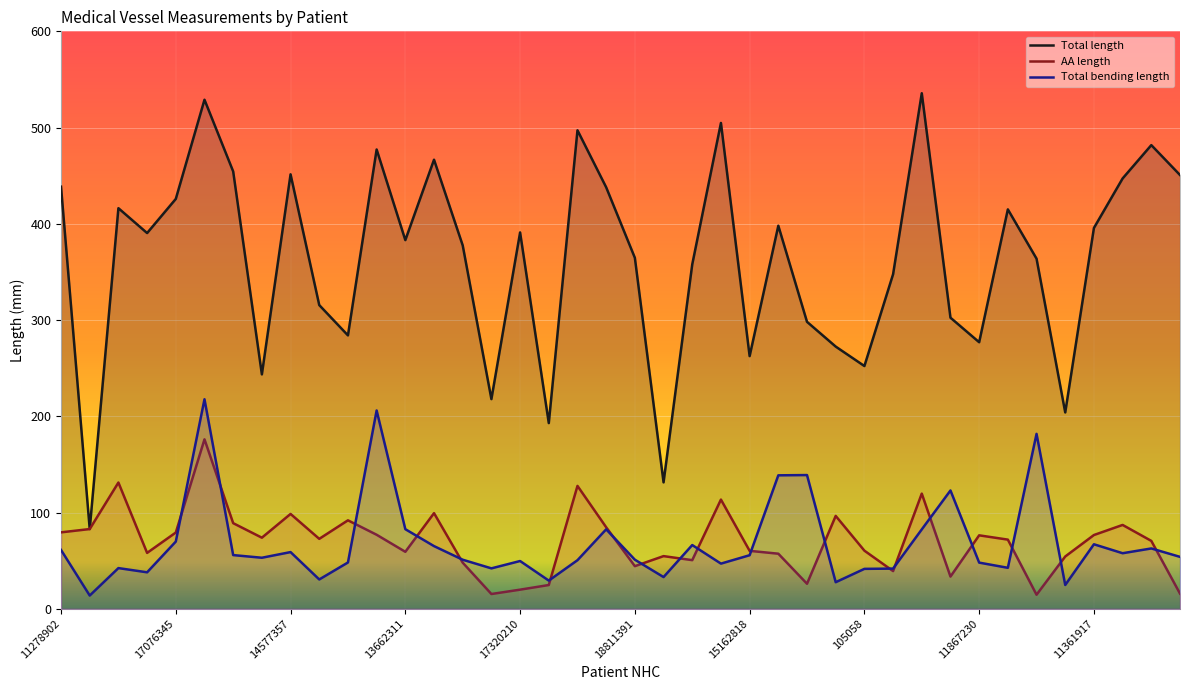

True or false: AA length and Total length cross at least once.

False